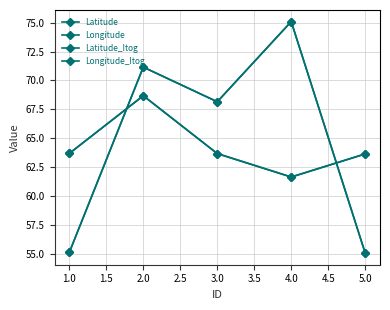

How many lines are shown in the chart?

4